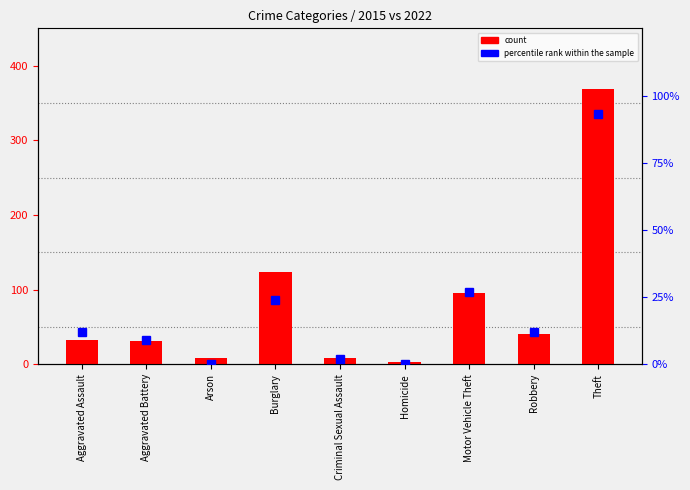

Is it true that count equals 41 at Robbery?

True